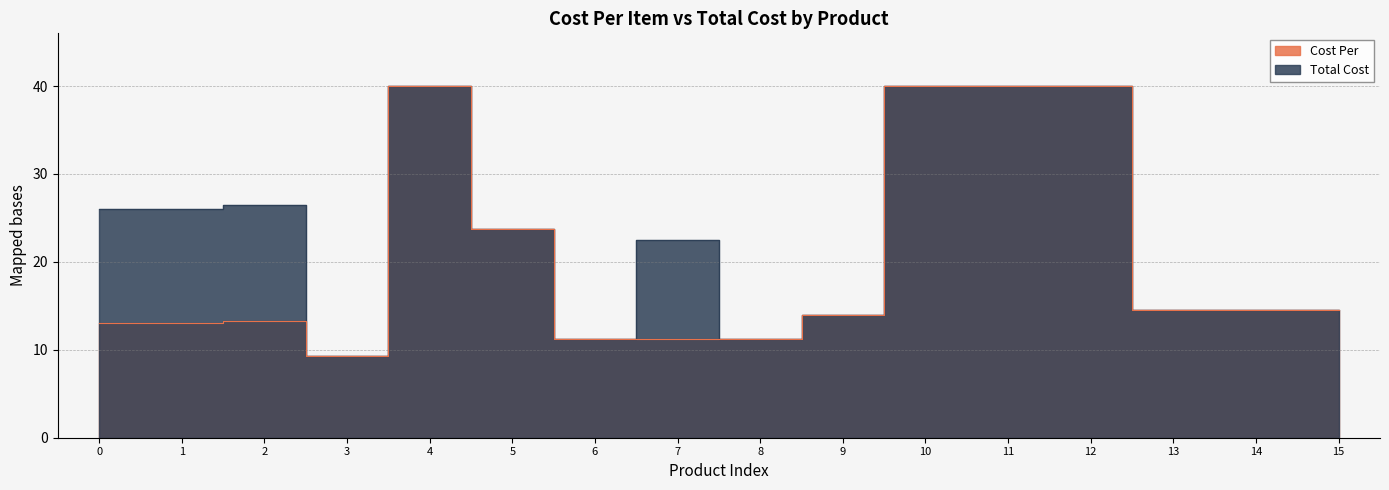

What is the difference between the Cost Per values at 8 and 15?

3.2